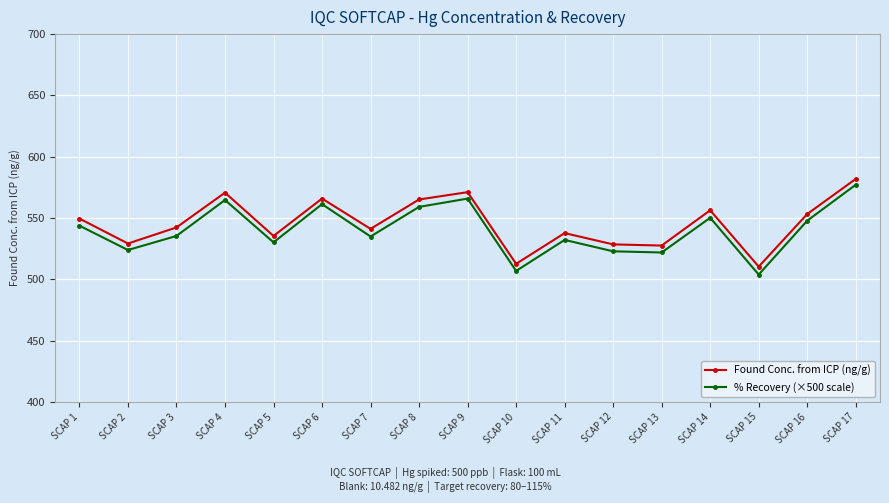

What is the value of the % Recovery (×500 scale) point at the 3rd from the left?

535.4